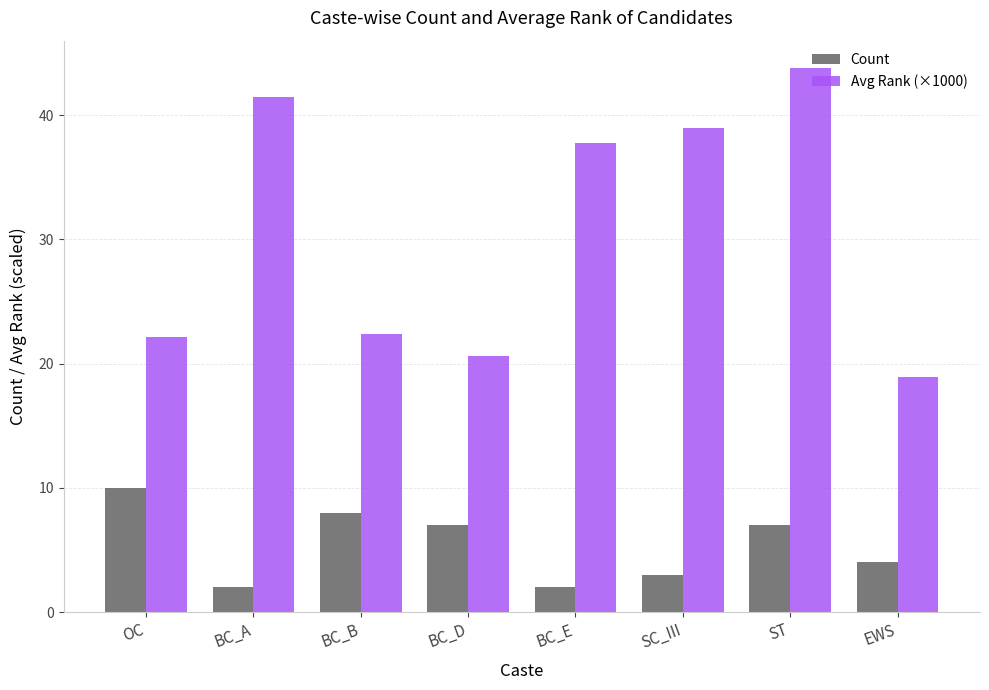

Where is Avg Rank (×1000) nearest to the value 31?

BC_E